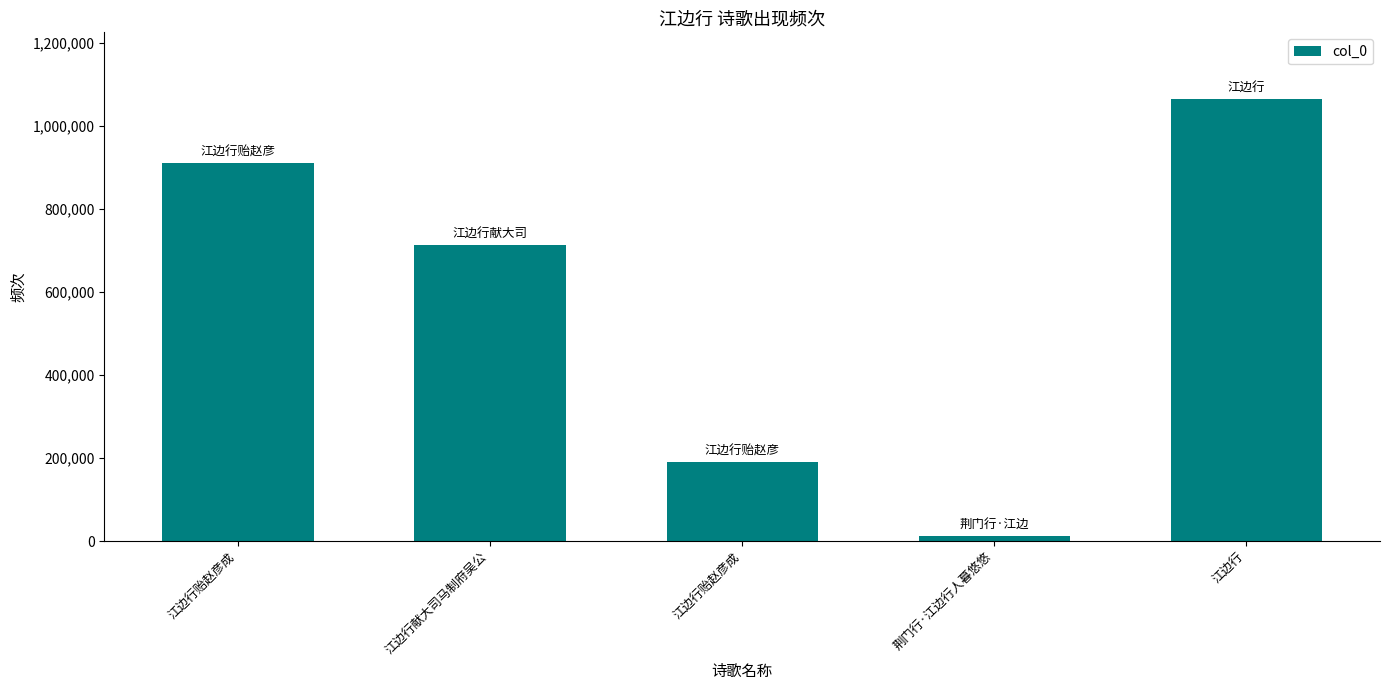

At which label is the value closest to 539268?

江边行献大司马制府吴公